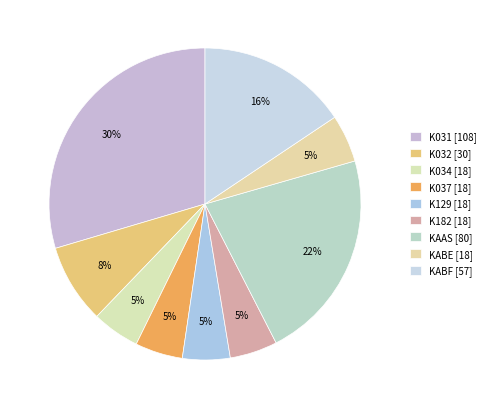

How many slices are in this pie chart?

9